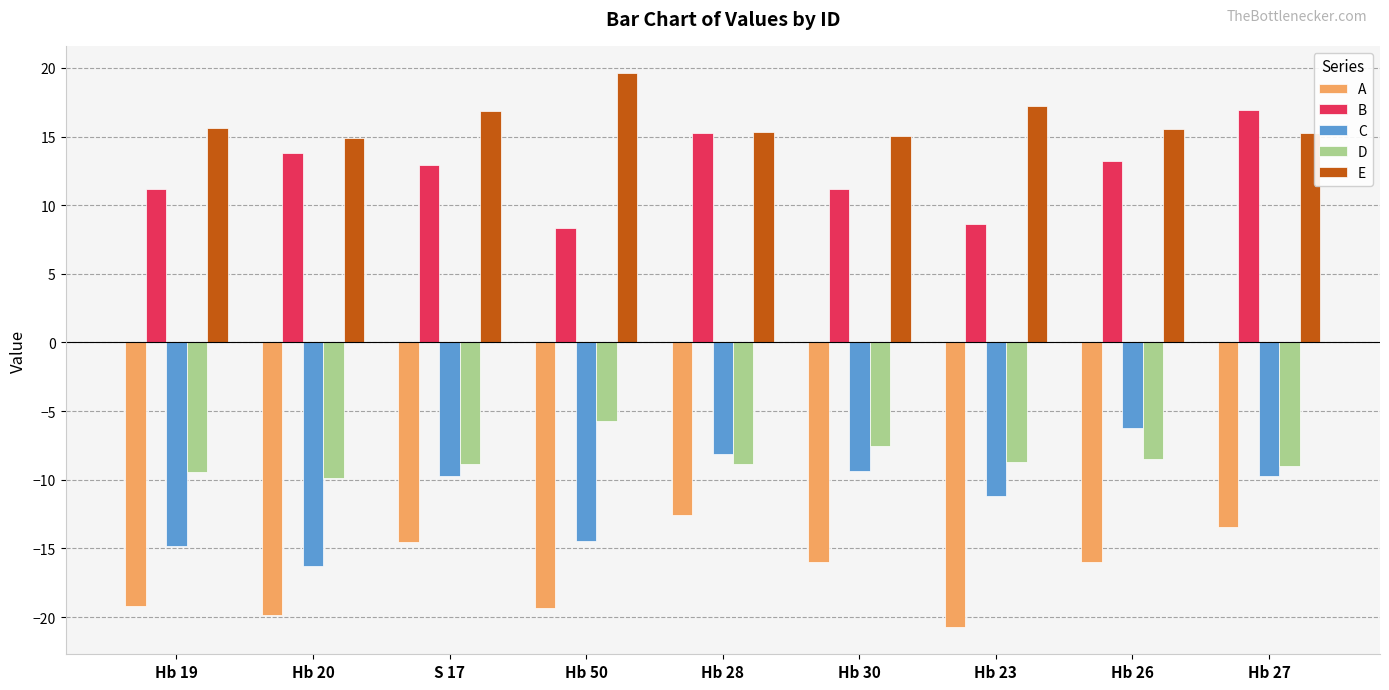

List the series in order of their peak value, highest first.

E, B, D, C, A